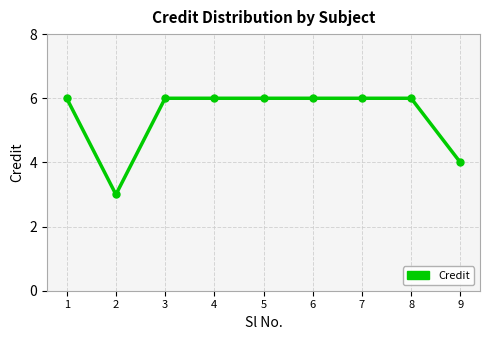

What is the average value?

5